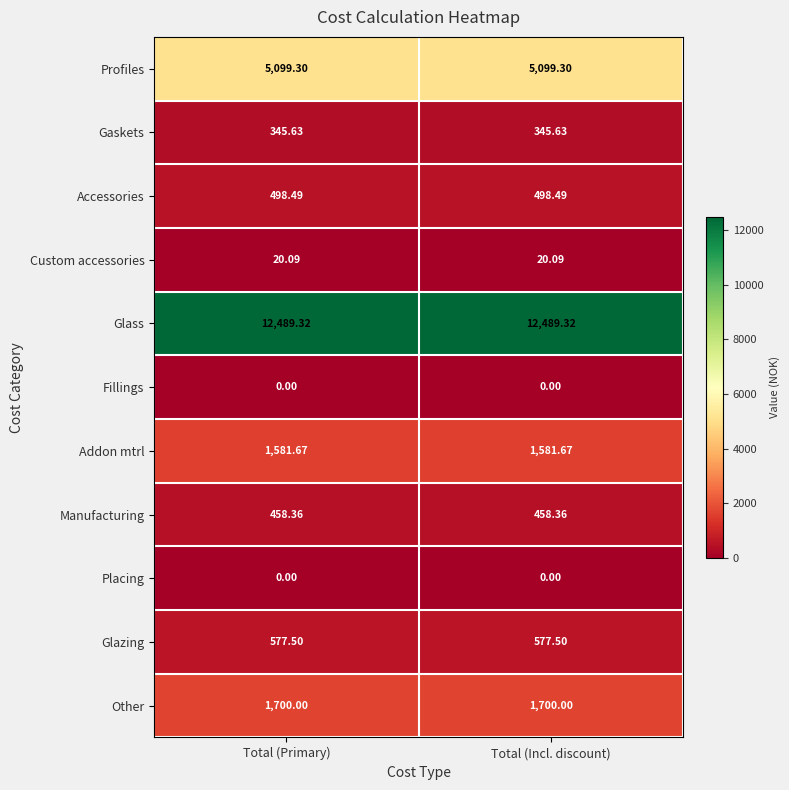

Which series has the largest total across all categories?

Glass